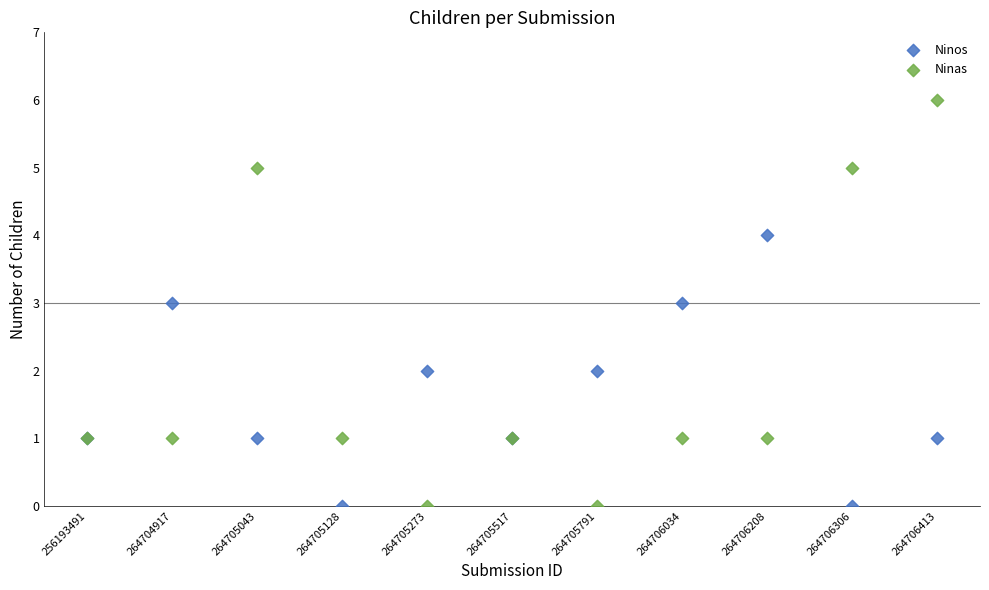

What are all the series names shown in the legend?

Ninos, Ninas